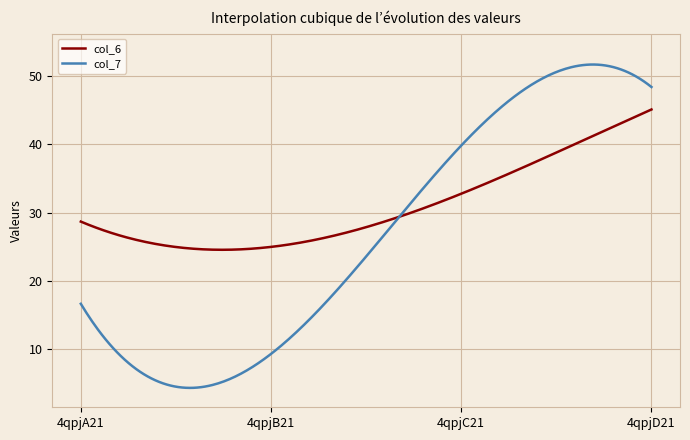

List the series in order of their overall mean, lowest first.

col_7, col_6